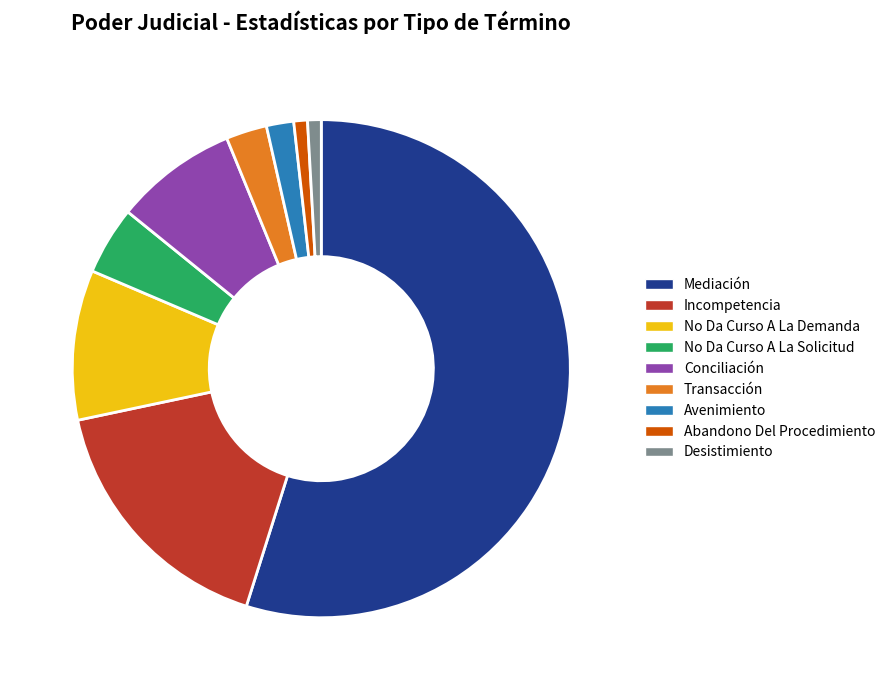

True or false: Mediación accounts for 55% of the total.

True